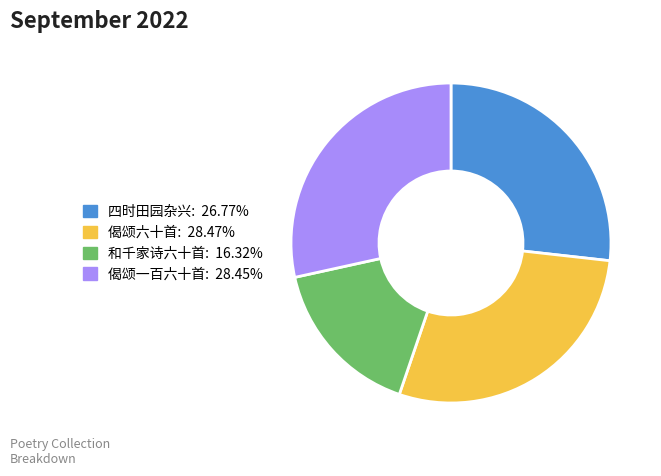

Is there a majority slice in this chart?

No